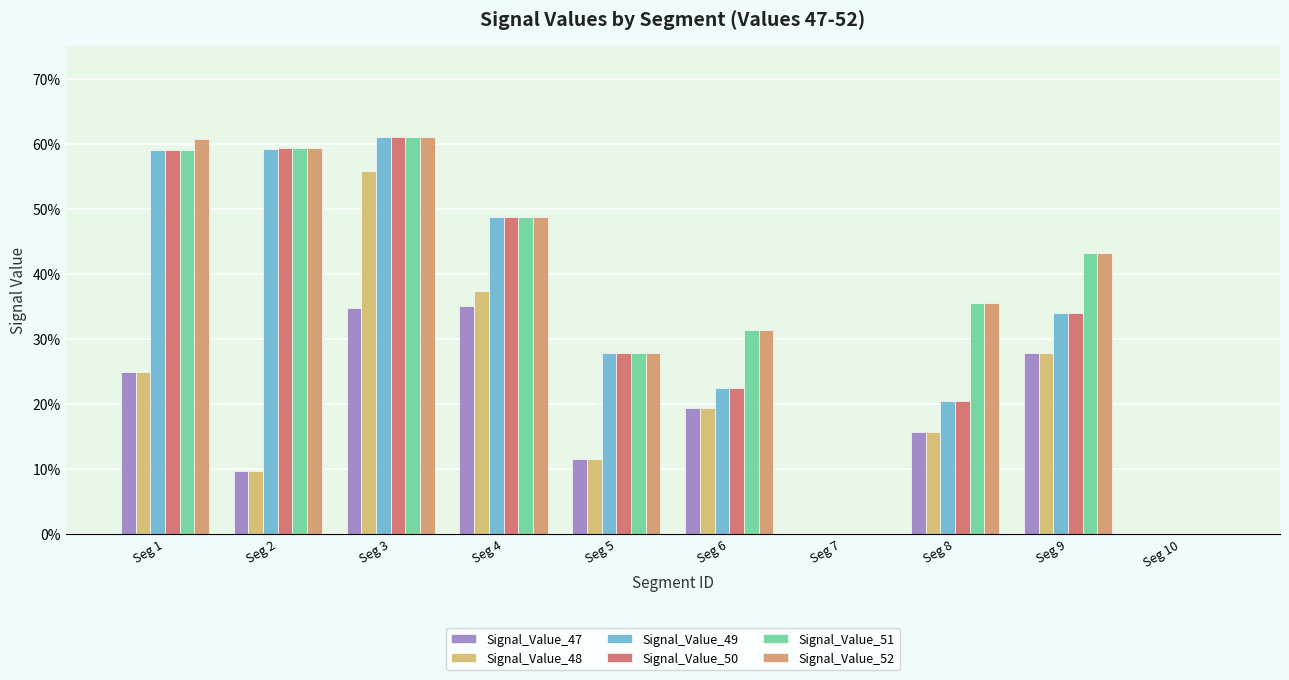

What is the spread (max minus min) of values at Seg 1?

0.4